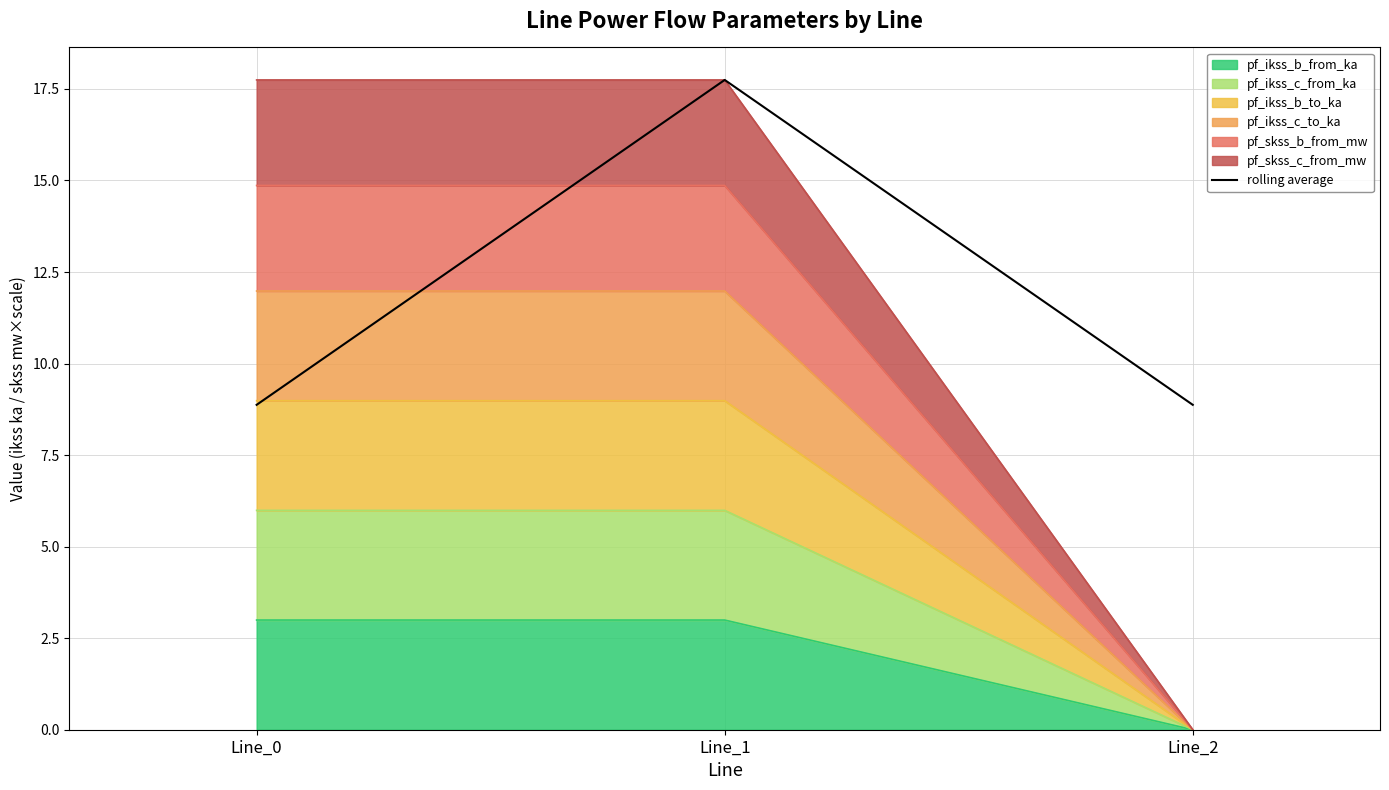

The value at Line_2 is 8.9. True or false?

True